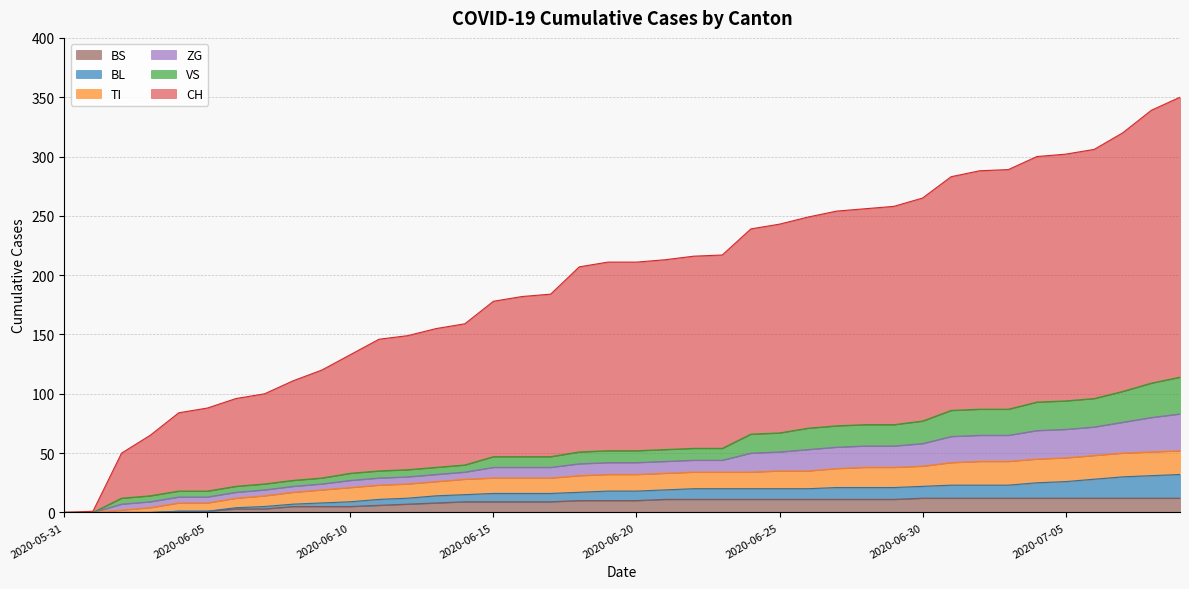

How many distinct data groups are displayed?

6